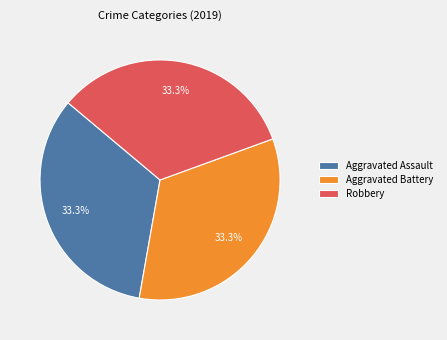

Count the number of slices in the pie.

3